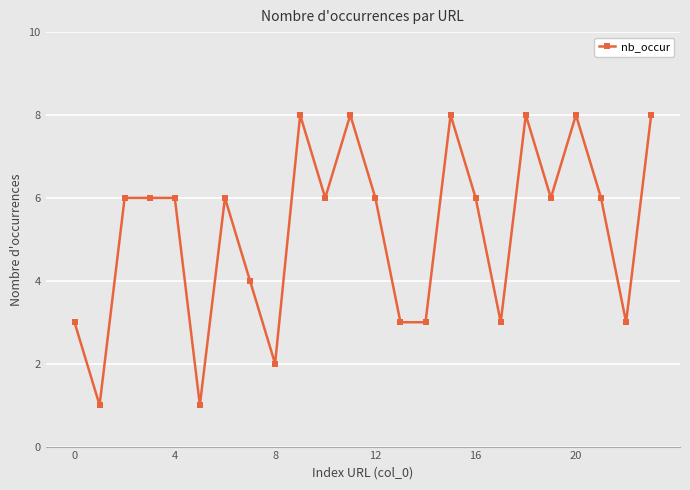

What is the value of the 9th point from the left?

2